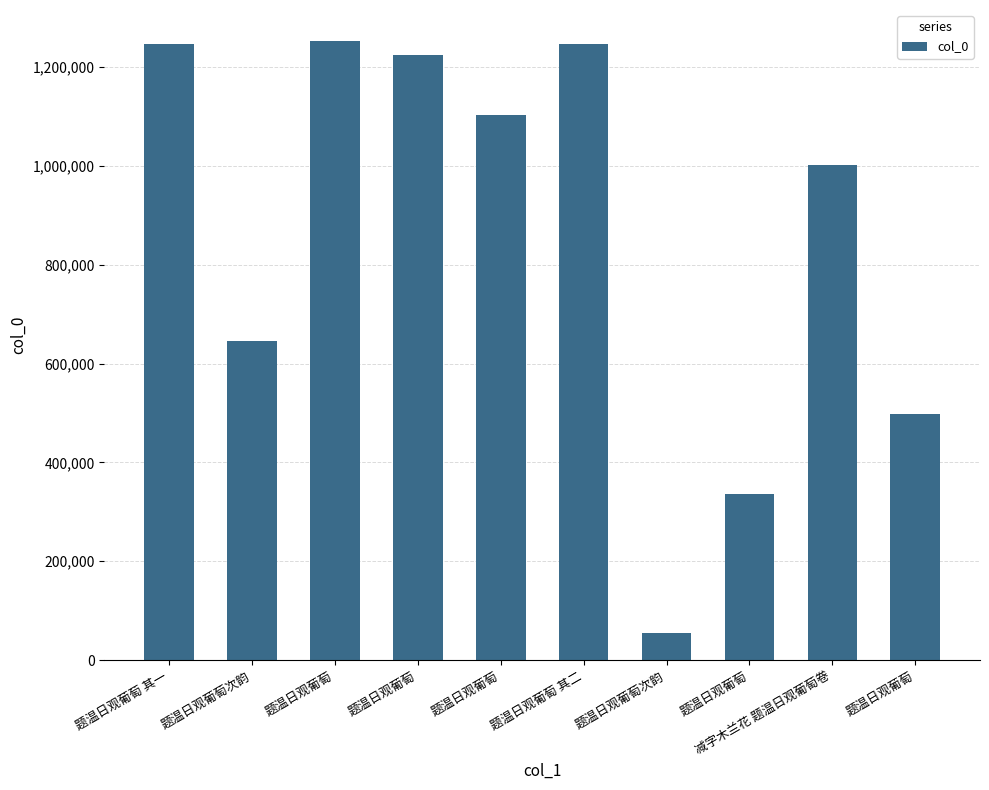

What is the label of the 6th bar from the left?

题温日观葡萄 其二